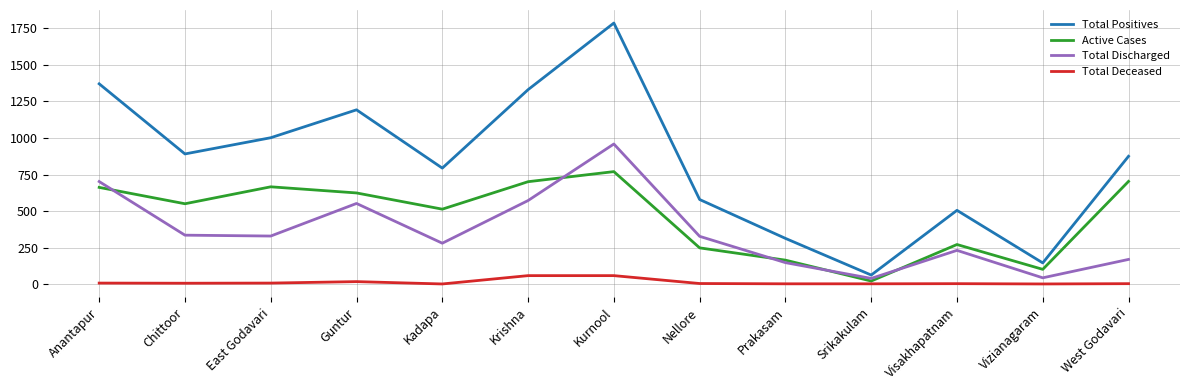

Rank the series at West Godavari from highest to lowest value.

Total Positives, Active Cases, Total Discharged, Total Deceased